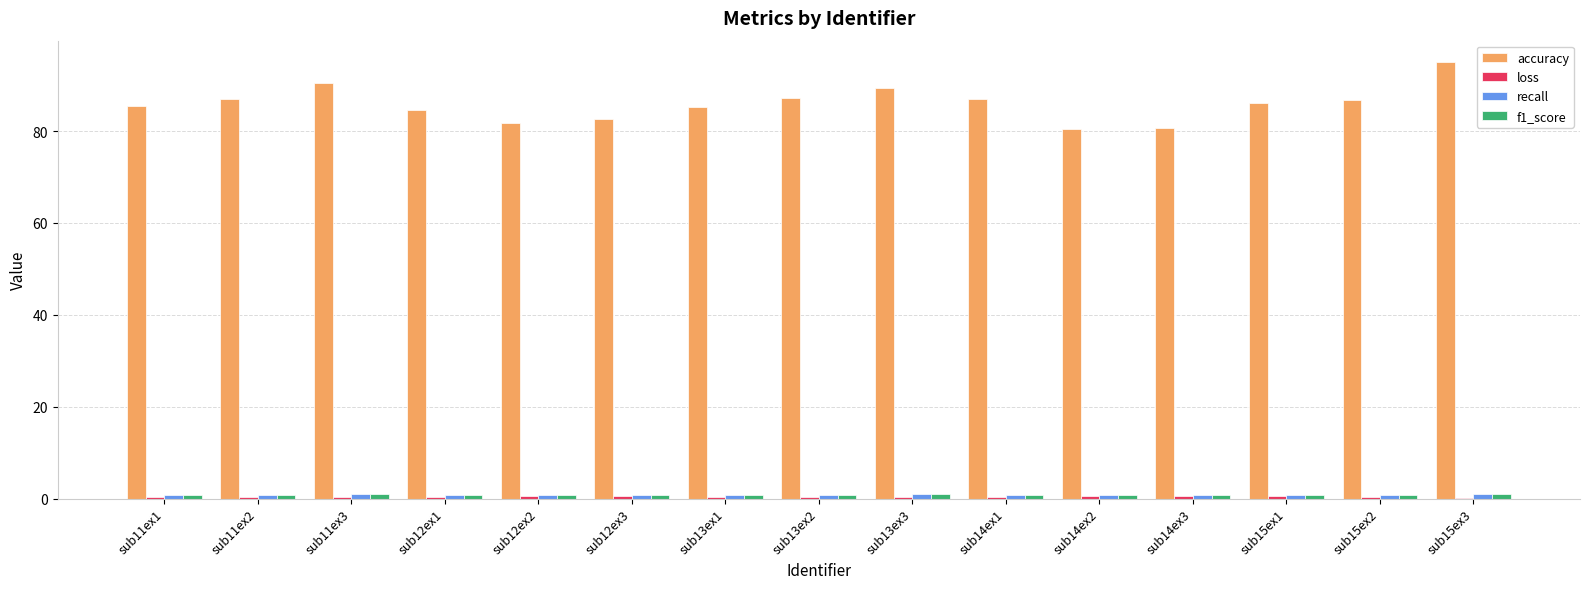

How many groups of bars are there?

15